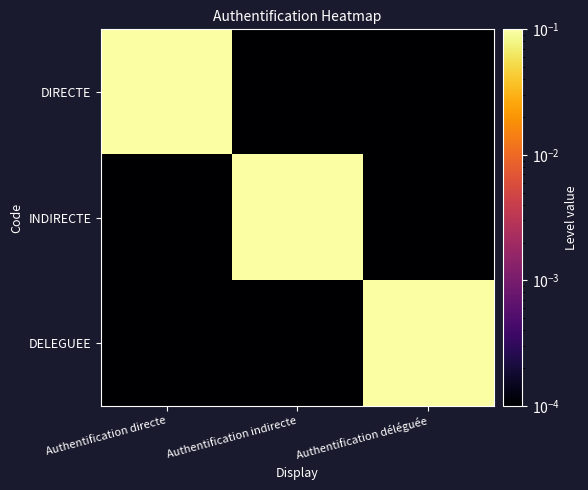

Rank the series at Authentification directe from lowest to highest value.

INDIRECTE, DELEGUEE, DIRECTE